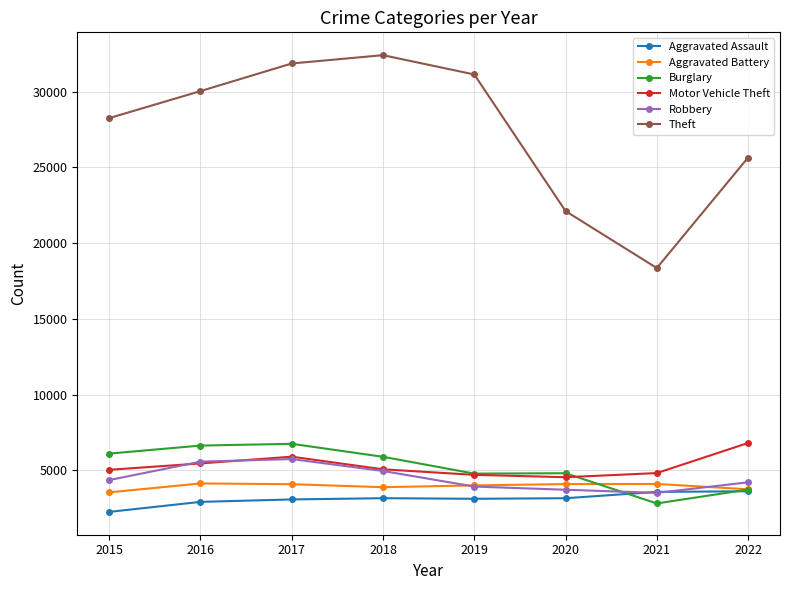

How many categories are shown in the chart?

8